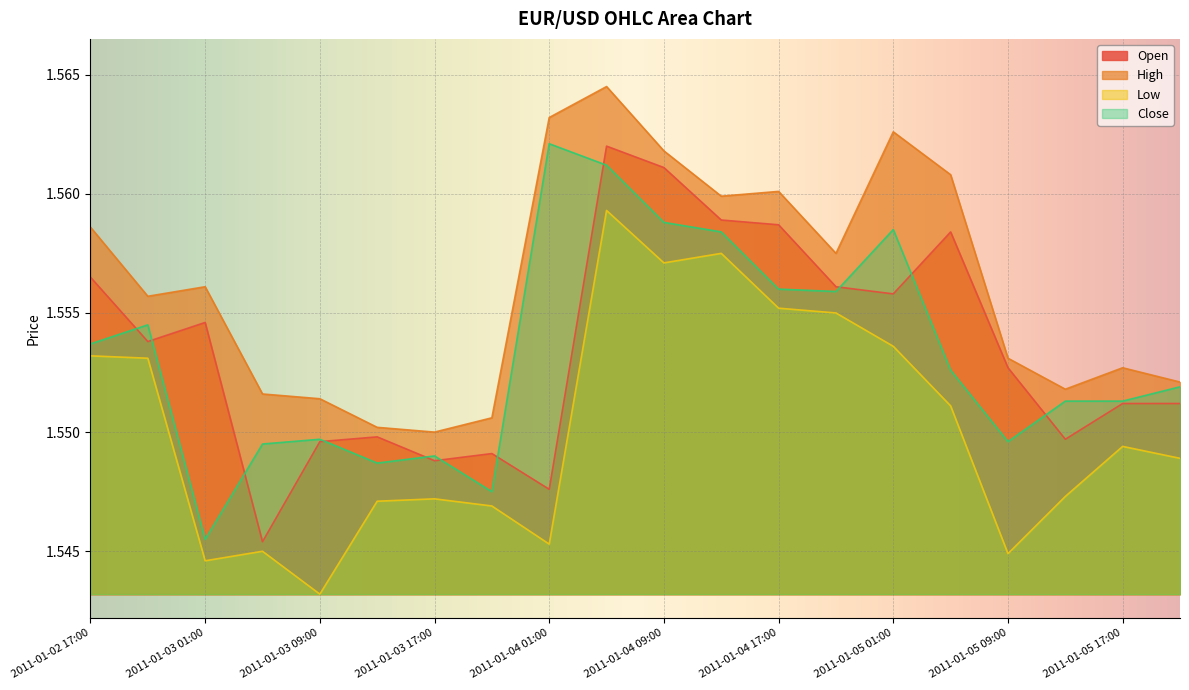

What is the minimum value for Low?

1.5